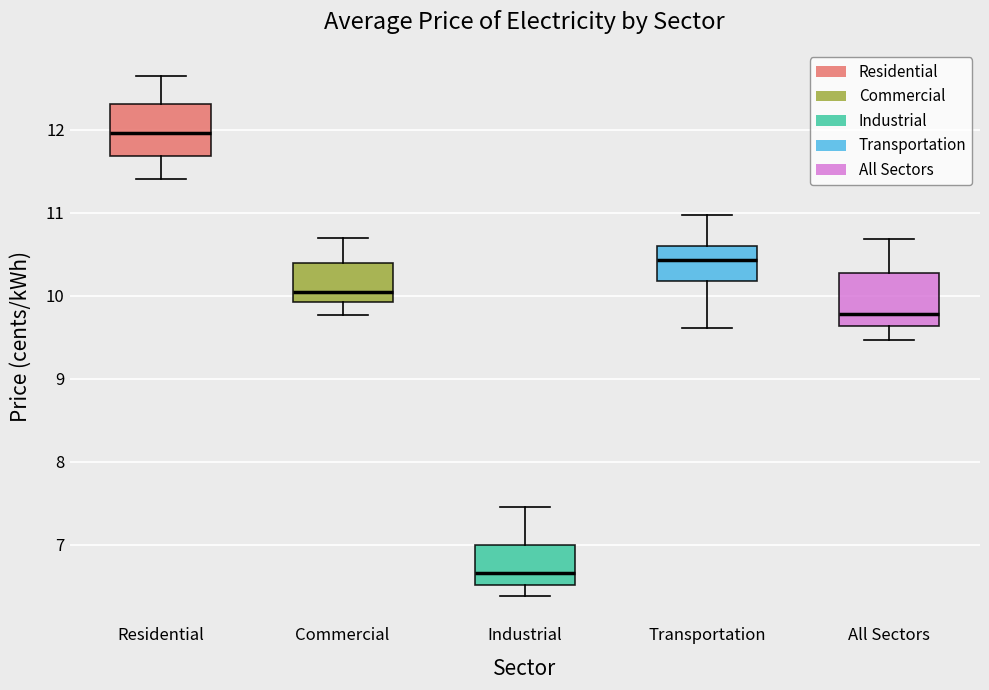

Reading left to right, read every box against the y-axis: the position of its median line, the range the box covers, and the ends of its whiskers. The values are not printed on the chart, so give them approximately, as read against the axis.

Residential: median 12.0, box 11.7 to 12.3, whiskers 11.4 to 12.7
Commercial: median 10.0, box 9.9 to 10.4, whiskers 9.8 to 10.7
Industrial: median 6.7, box 6.5 to 7.0, whiskers 6.4 to 7.5
Transportation: median 10.4, box 10.2 to 10.6, whiskers 9.6 to 11.0
All Sectors: median 9.8, box 9.6 to 10.3, whiskers 9.5 to 10.7